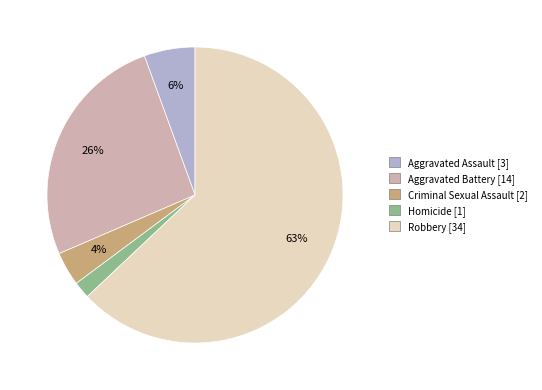

True or false: Homicide accounts for 16% of the total.

False